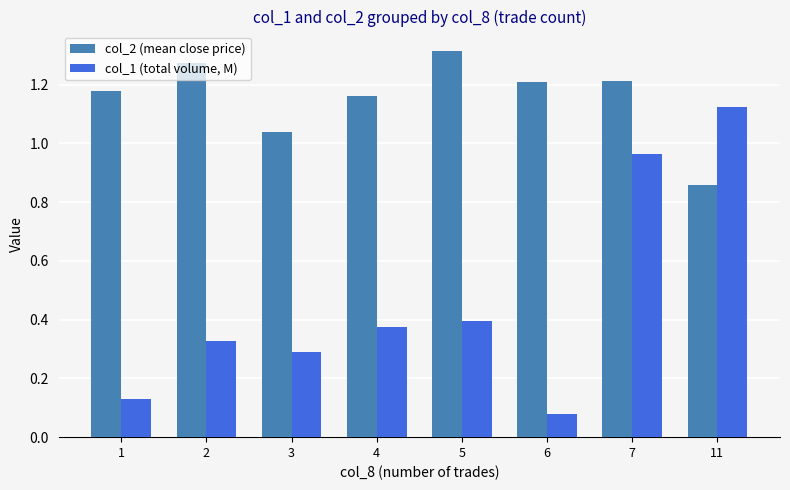

Which series has the largest total across all categories?

col_2 (mean close price)